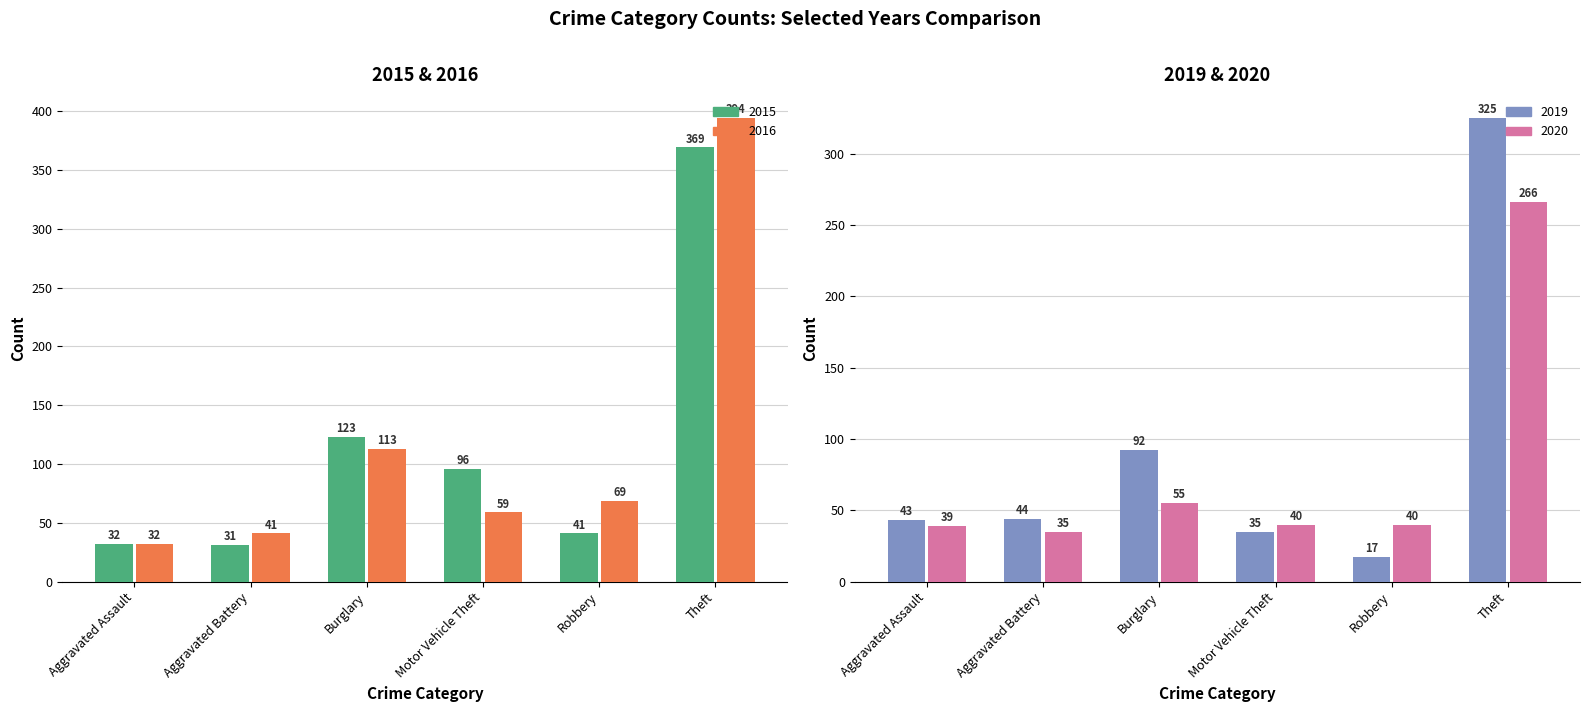

Does the chart contain stacked bars?

No